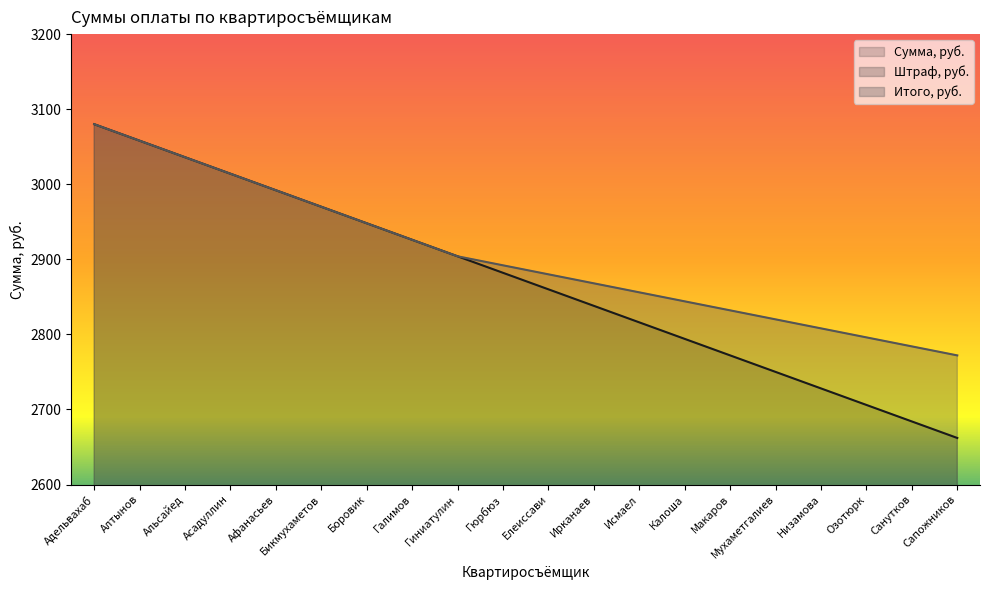

Reading left to right, list all the values displayed in this chart.

Сумма, руб.: 3080	3058	3036	3014	2992	2970	2948	2926	2904	2882	2860	2838	2816	2794	2772	2750	2728	2706	2684	2662
Штраф, руб.: 0	0	0	0	0	0	0	0	0	10	20	30	40	50	60	70	80	90	100	110
Итого, руб.: 3080	3058	3036	3014	2992	2970	2948	2926	2904	2892	2880	2868	2856	2844	2832	2820	2808	2796	2784	2772